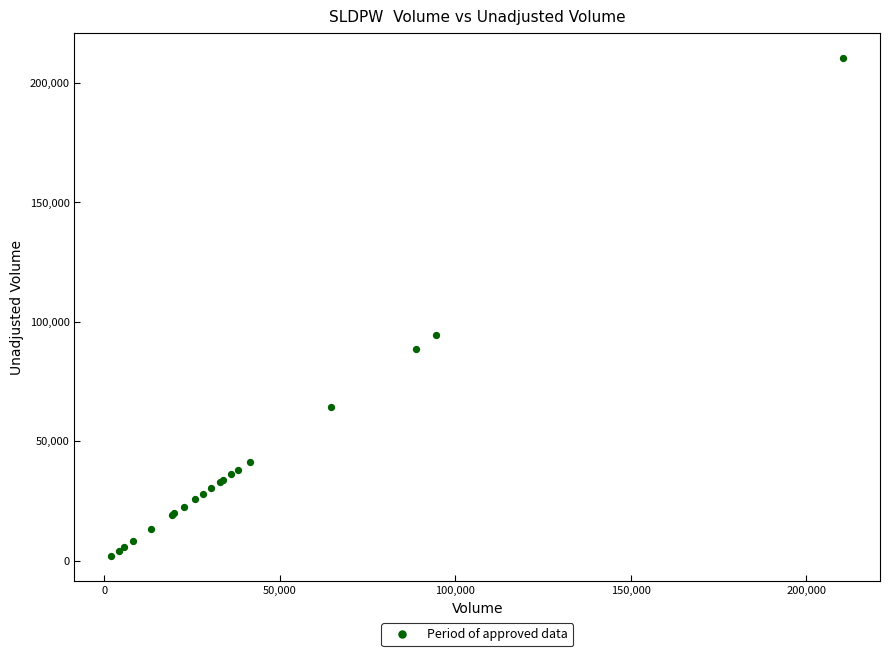

What Y value in the scatter plot is closest to 106236?

94610